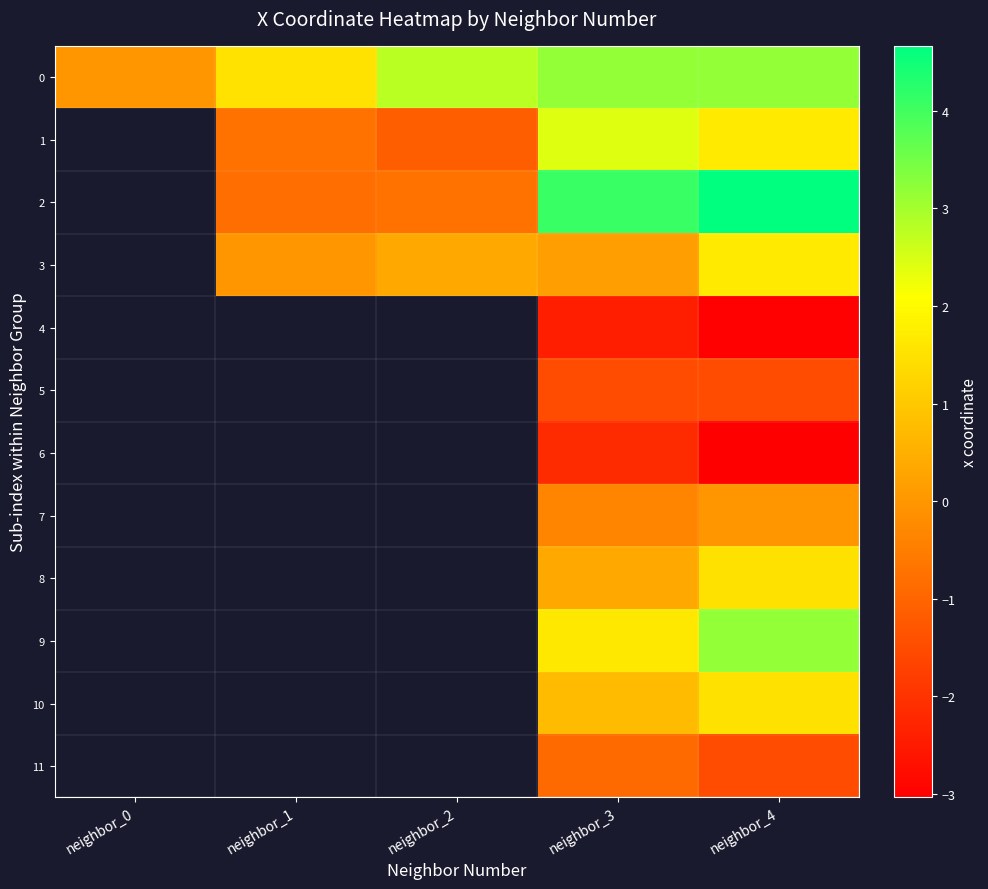

Rank the series at neighbor_3 from highest to lowest value.

2, 0, 1, 9, 10, 8, 3, 7, 11, 5, 6, 4